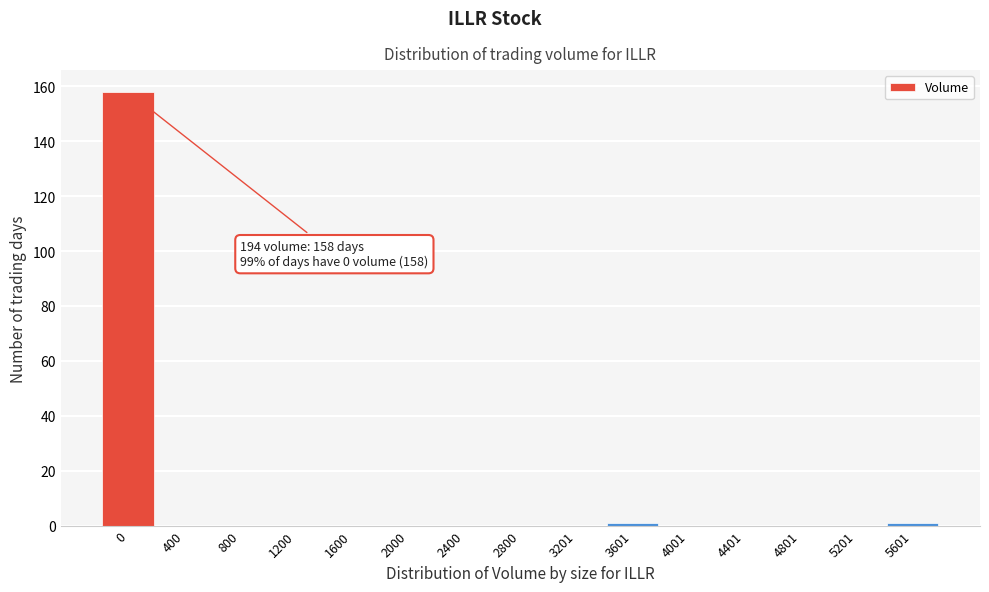

Reading left to right, what are all the values shown in this chart?

0=158	400=0	800=0	1200=0	1600=0	2000=0	2400=0	2800=0	3201=0	3601=1	4001=0	4401=0	4801=0	5201=0	5601=1